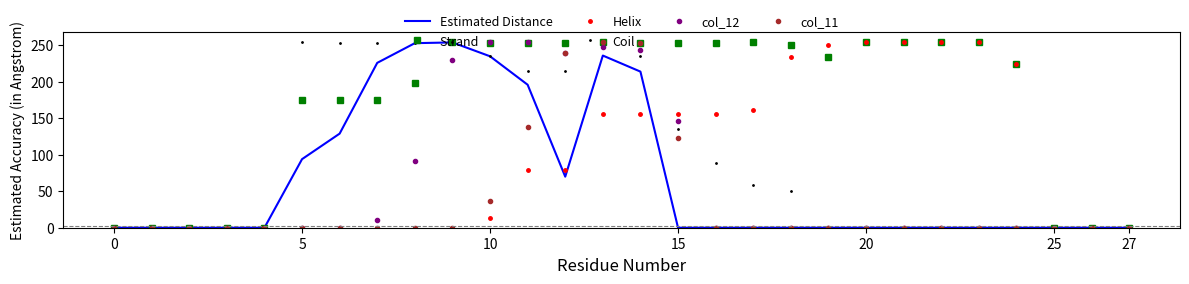

Which series has the largest total across all categories?

Strand